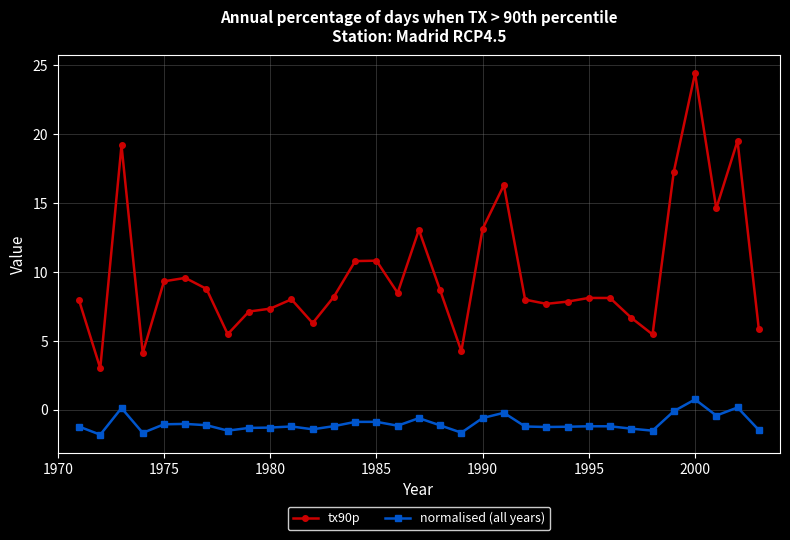

Which series has the largest total across all categories?

tx90p